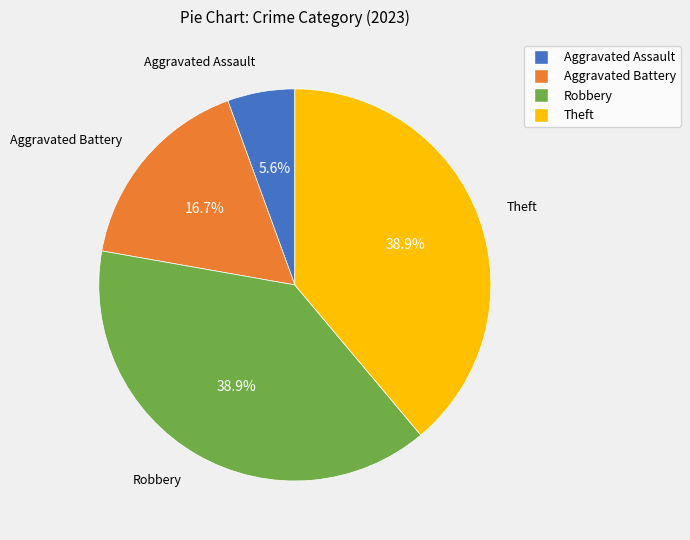

Does Aggravated Assault represent more than half of the total?

No